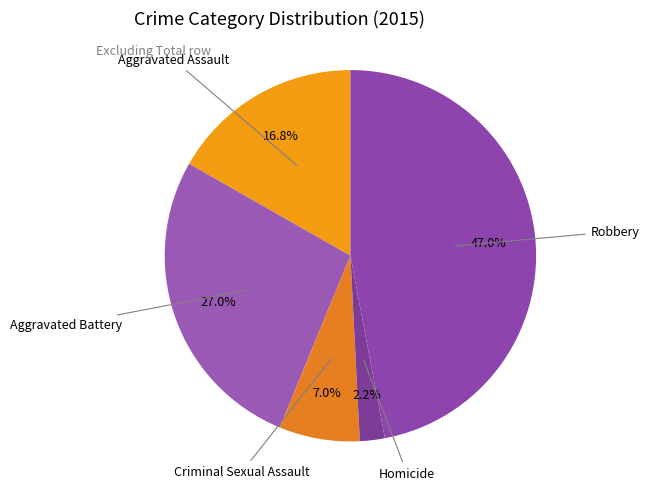

To the nearest percent, what is the average slice percentage?

20%